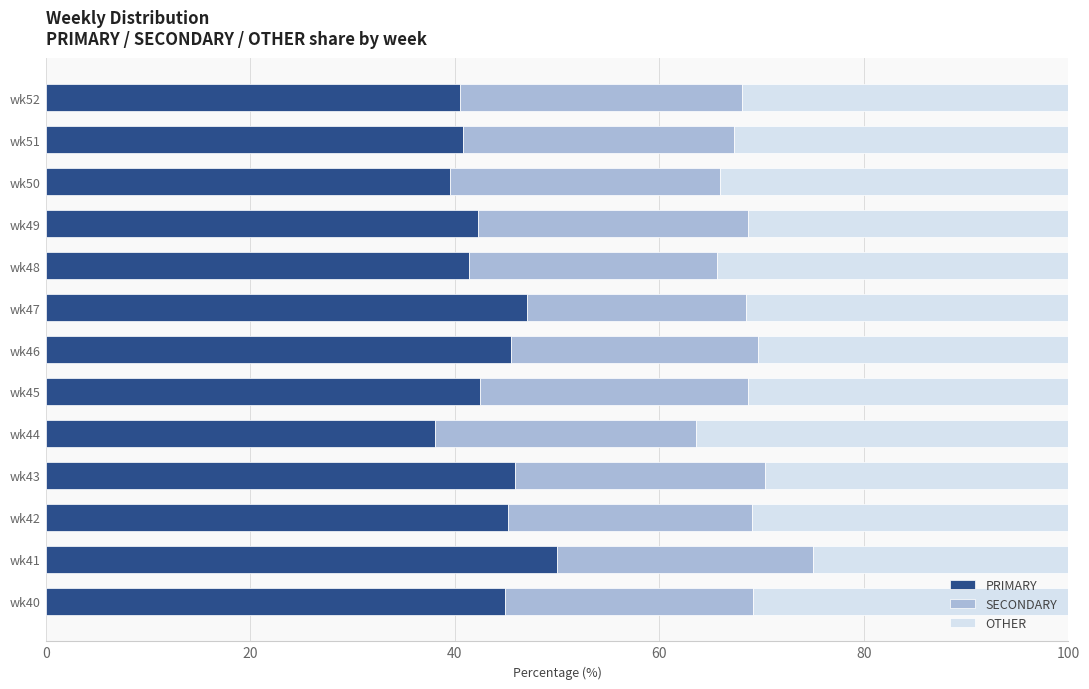

What is the difference between the PRIMARY values at wk49 and wk42?

2.9